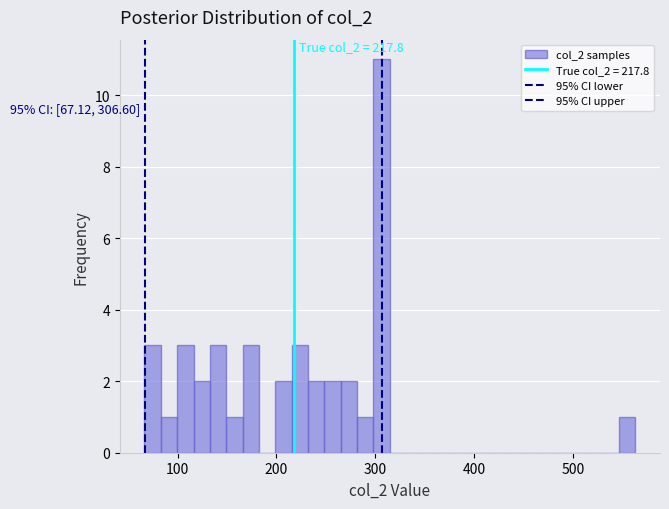

Around what value on the x-axis is the tallest bar? Give the approximate position of its centre, as read against the axis.

310